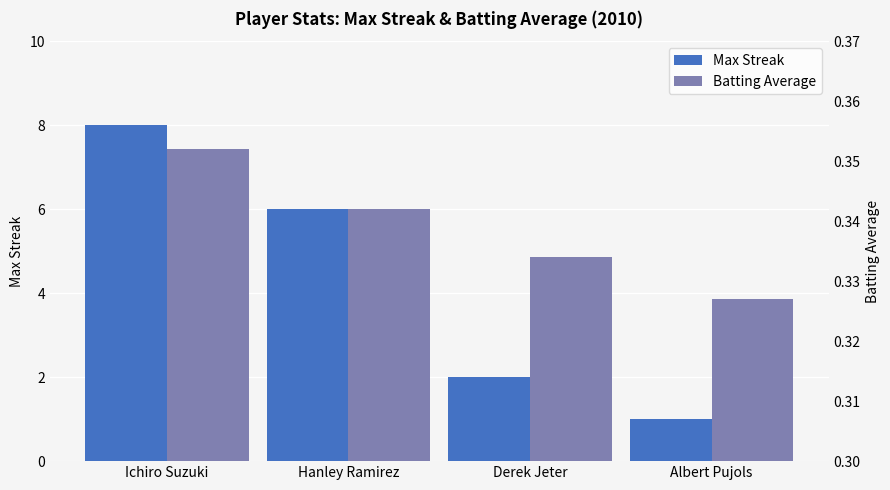

True or false: Max Streak has a value of 12.0 at Ichiro Suzuki.

False